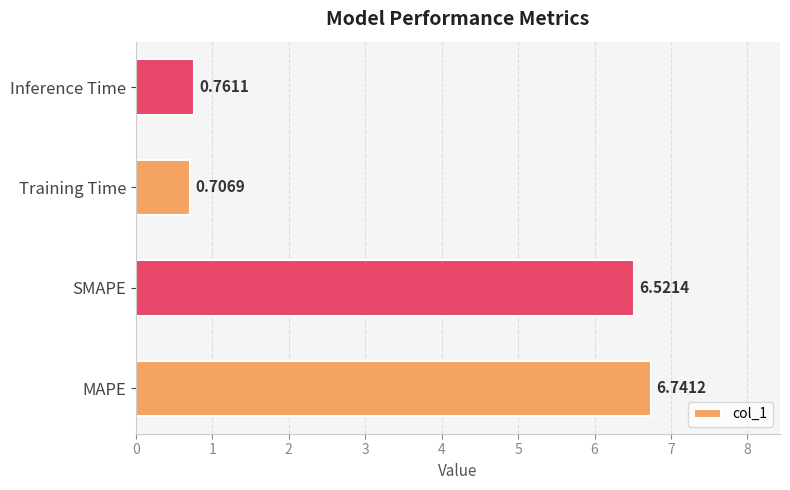

Which label corresponds to the smallest value in the chart?

Training Time